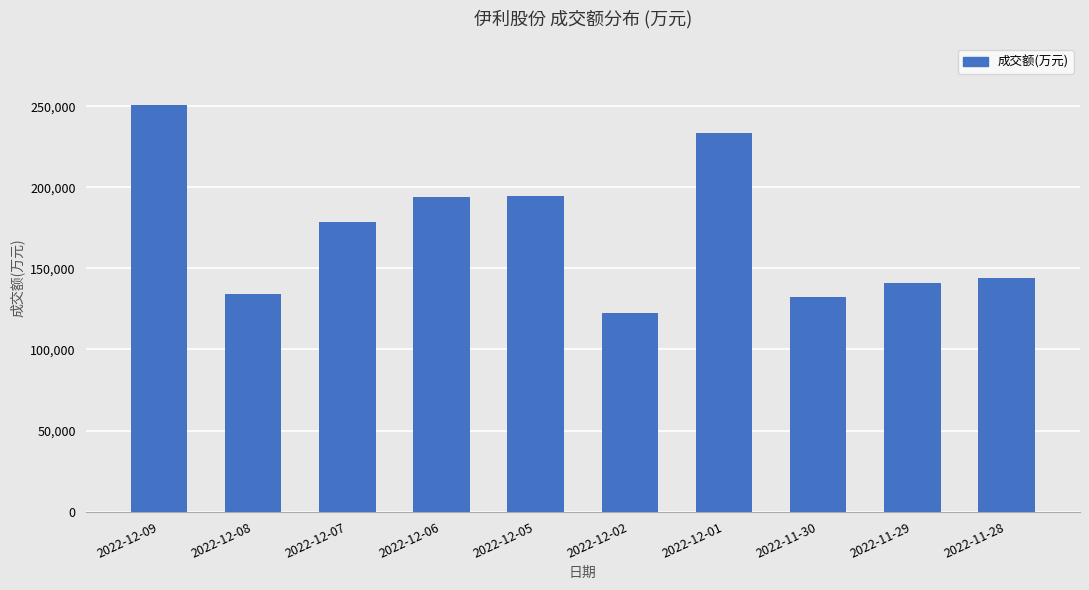

Read the value at 2022-11-29, to the nearest 10.

141060